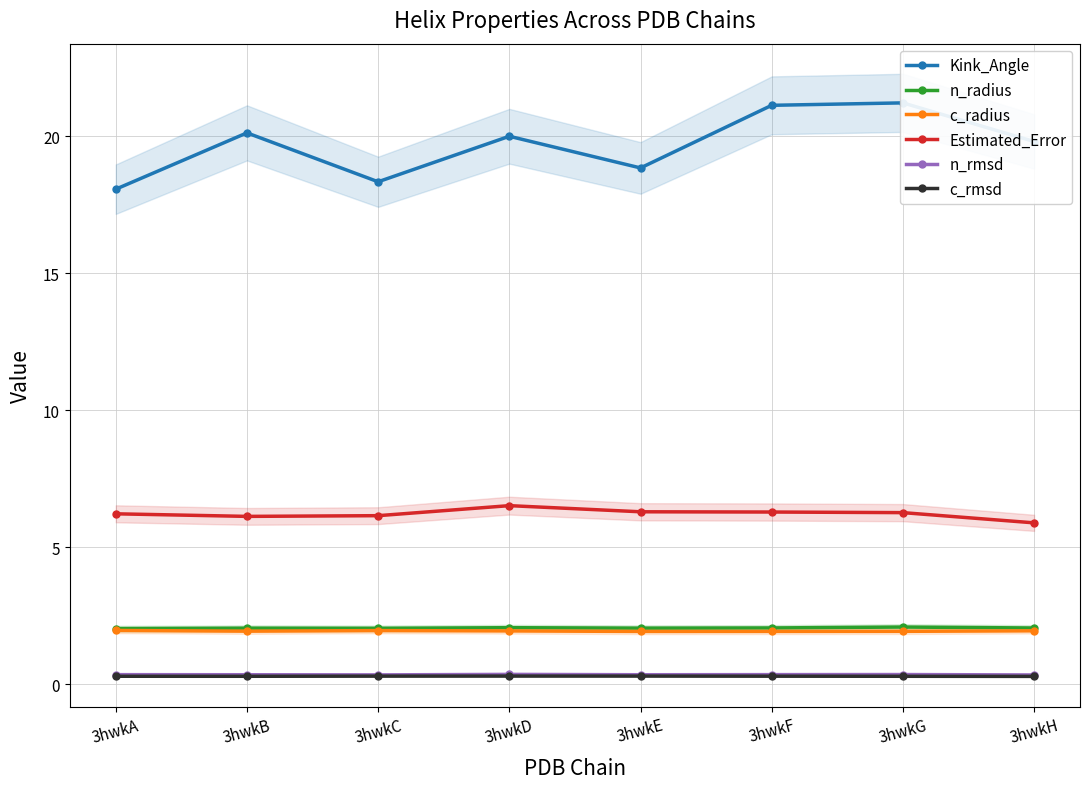

True or false: c_rmsd and n_rmsd cross at least once.

False